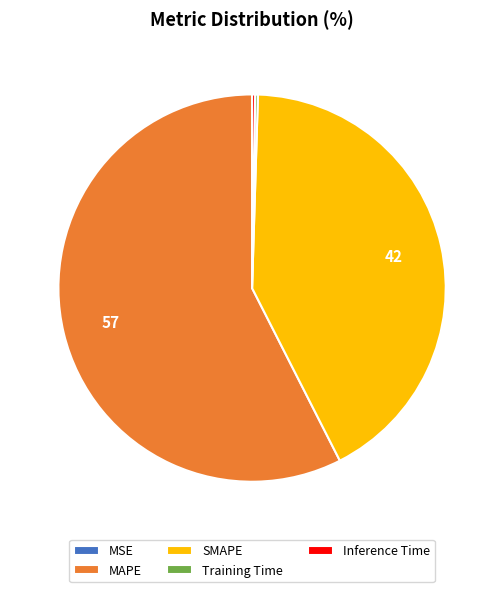

Does any single category account for the majority?

Yes